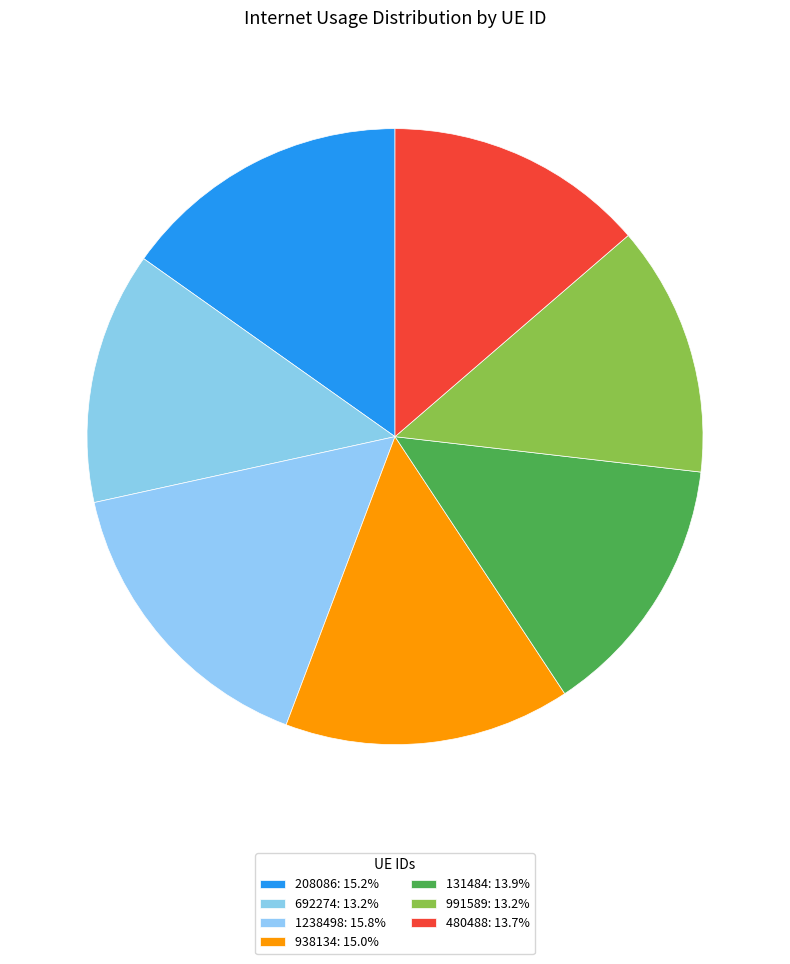

What percentage do 1238498 and 938134 together represent?

30.9%